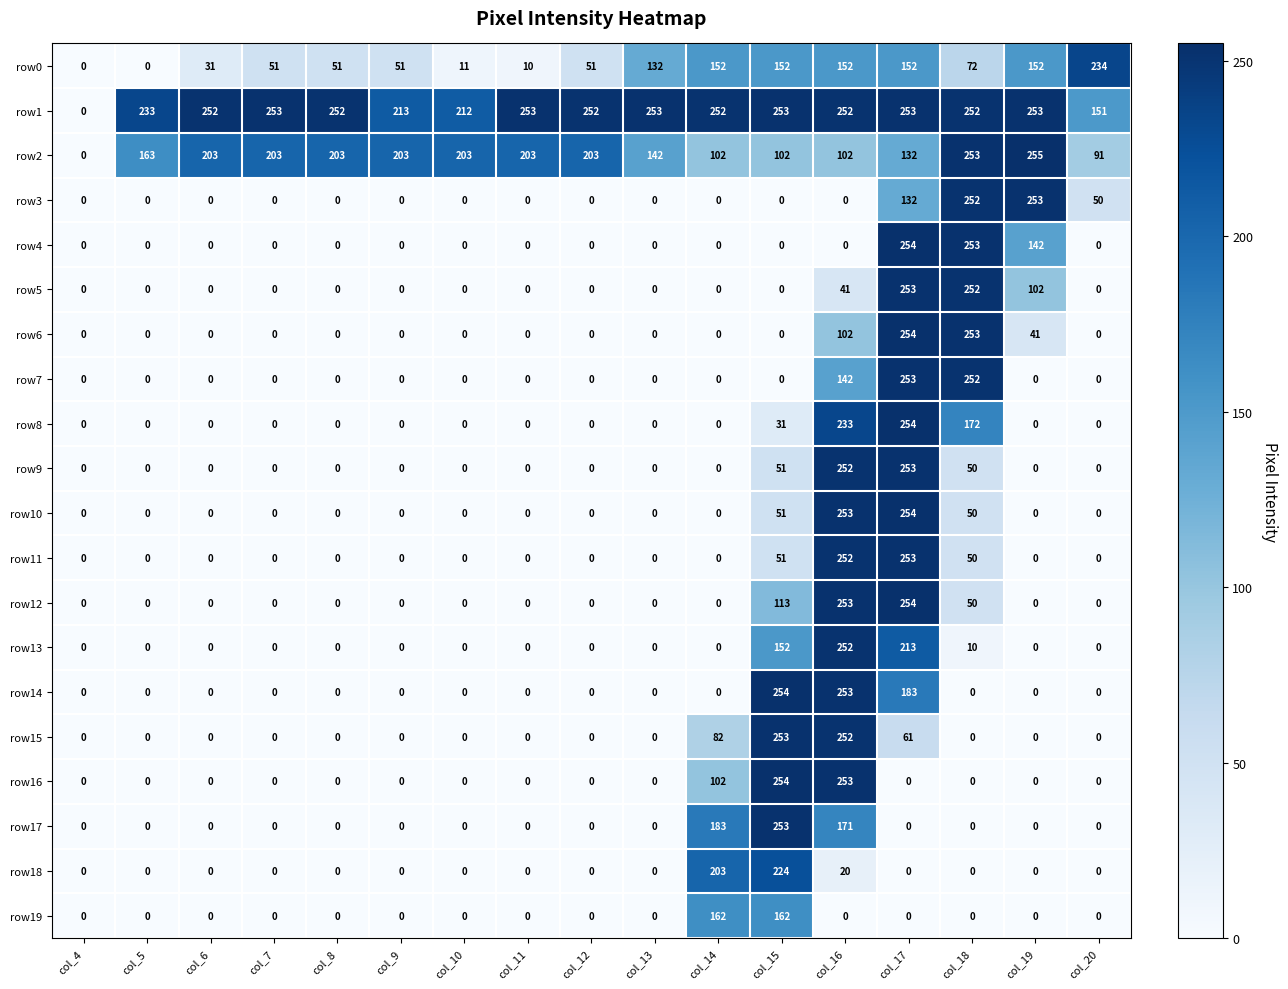

At which label does row15 reach its peak?

col_15